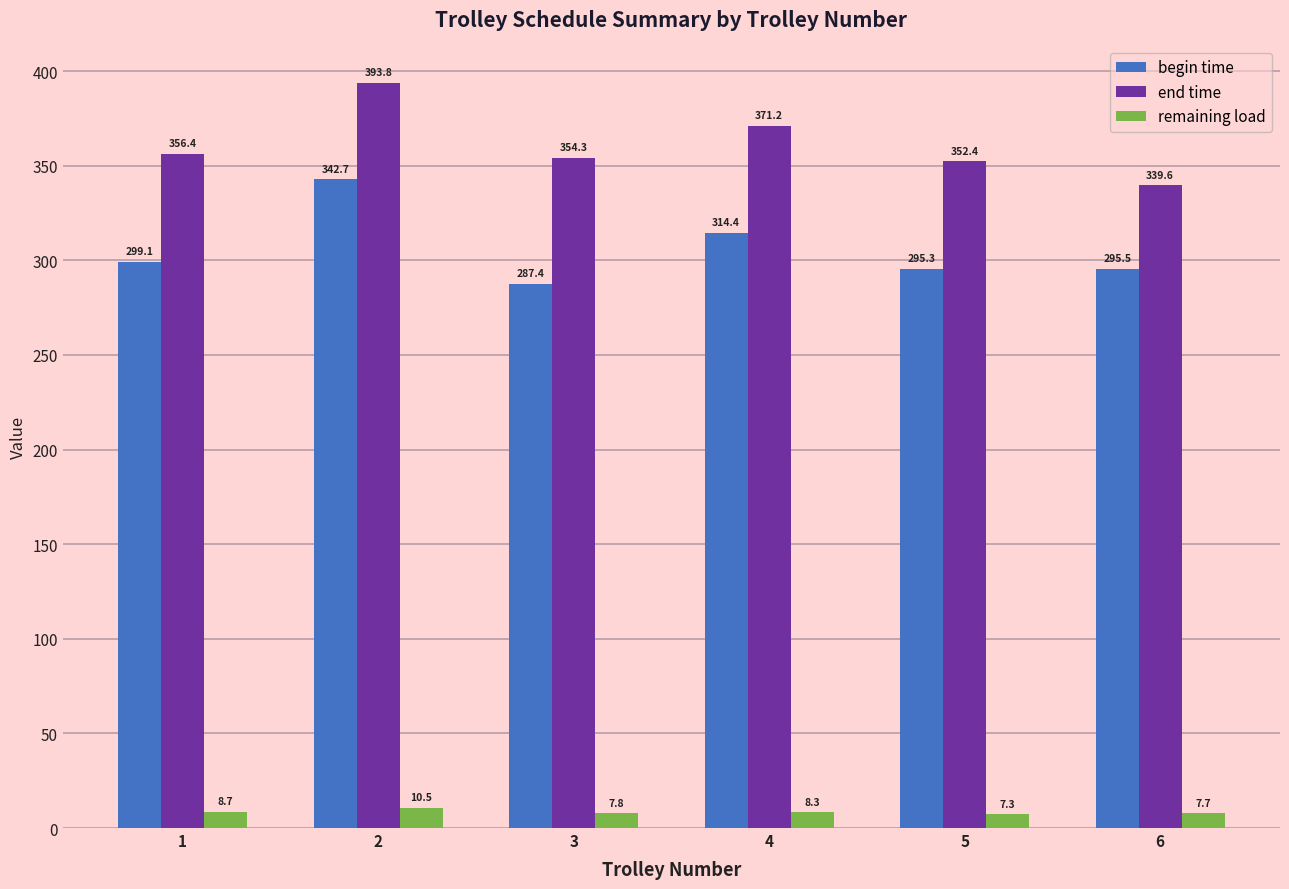

Where is begin time nearest to the value 315?

4